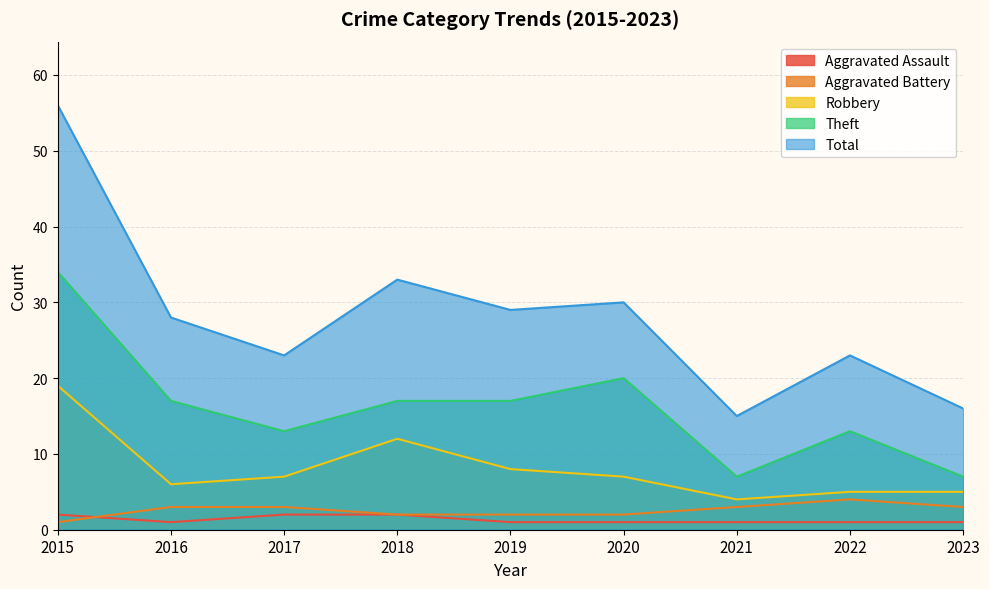

What is the total value across all series at 2022?

46